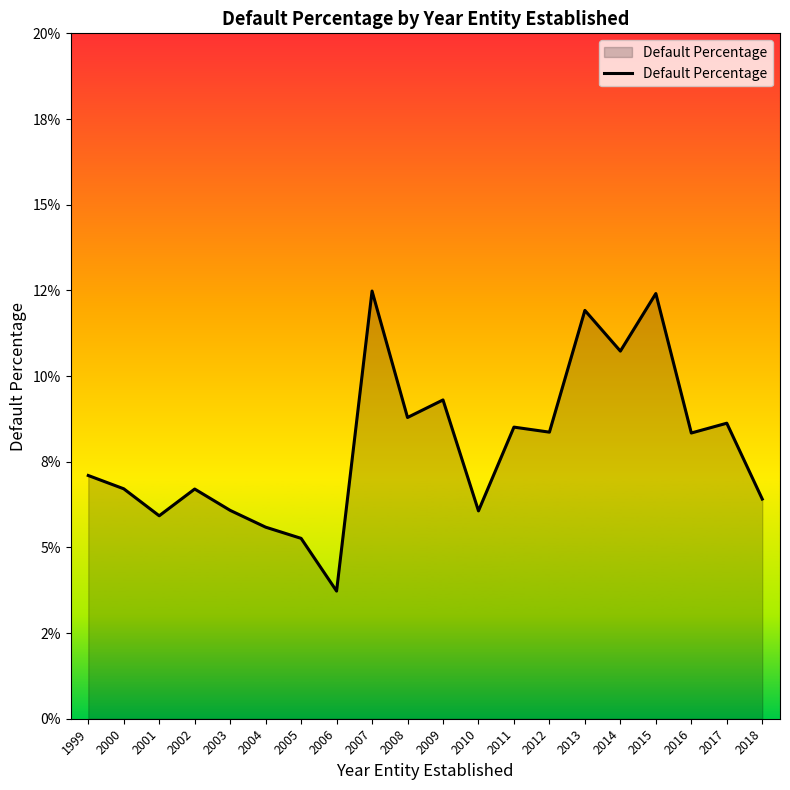

Does the chart display data point markers on the line(s)?

No